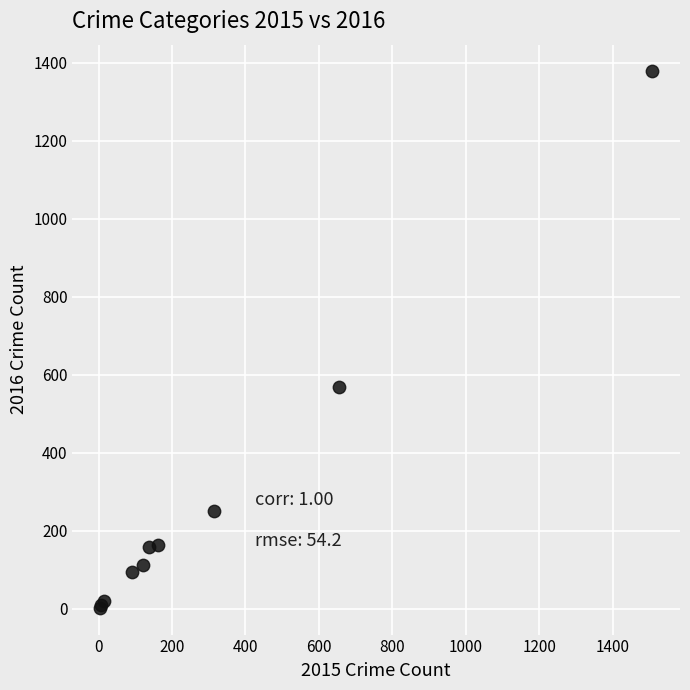

What Y value in the scatter plot is closest to 689?

569